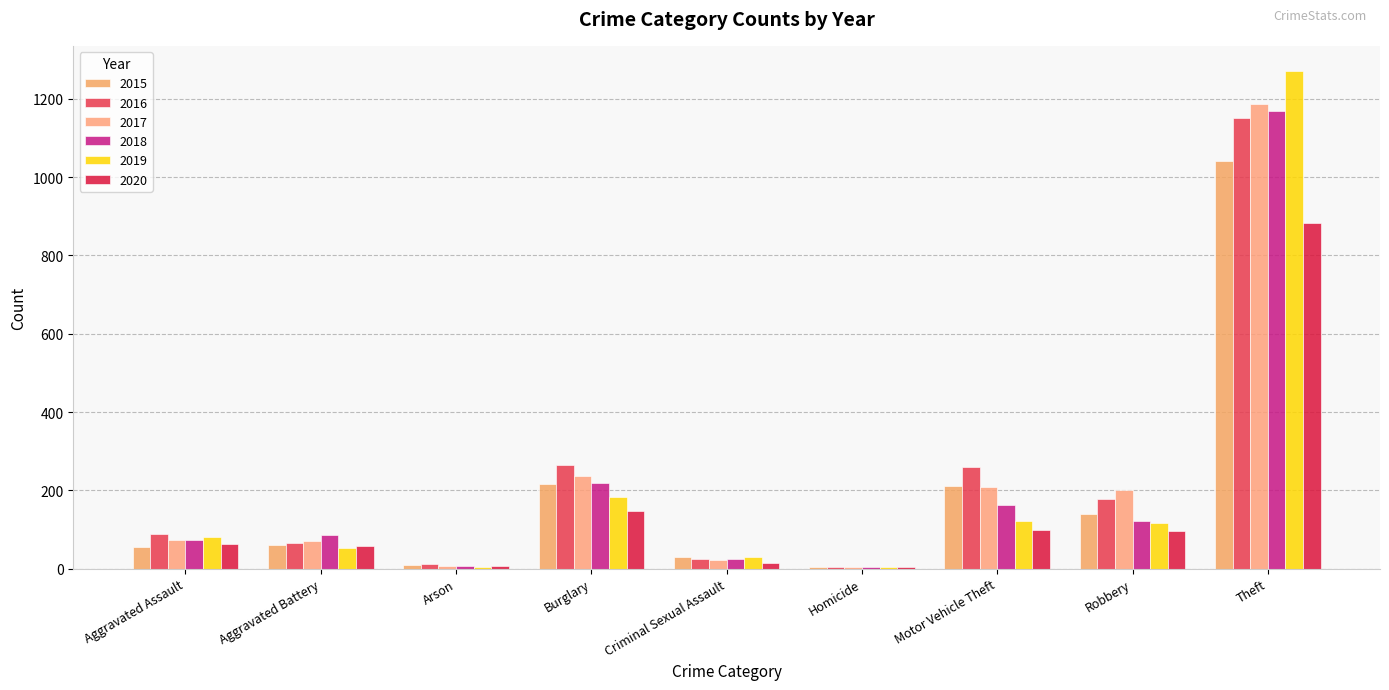

How many categories are shown in the chart?

9